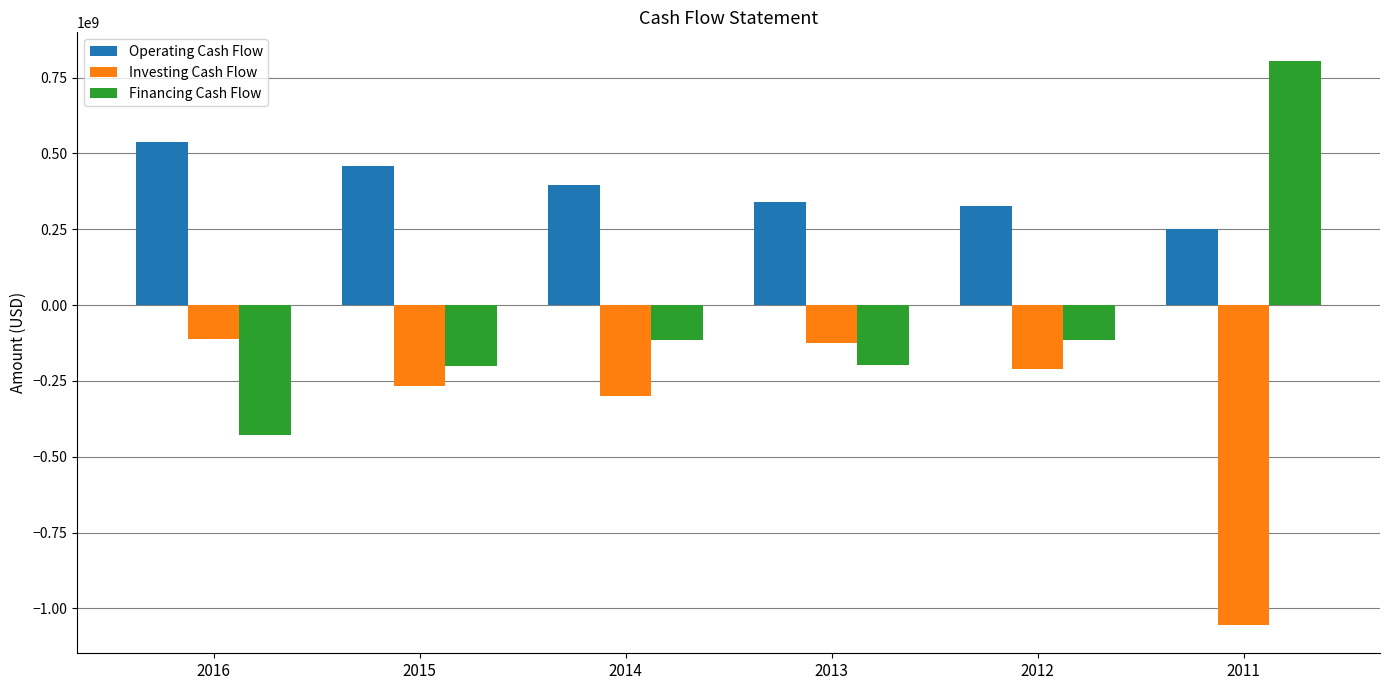

List the series in order of their overall mean, lowest first.

Investing Cash Flow, Financing Cash Flow, Operating Cash Flow